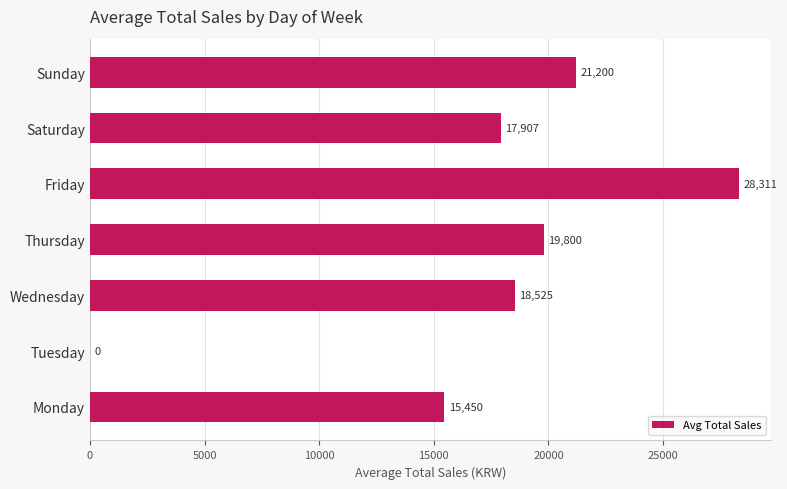

Reading top to bottom, transcribe all the data shown in this chart.

Sunday=21200	Saturday=17907	Friday=28311	Thursday=19800	Wednesday=18525	Tuesday=0	Monday=15450